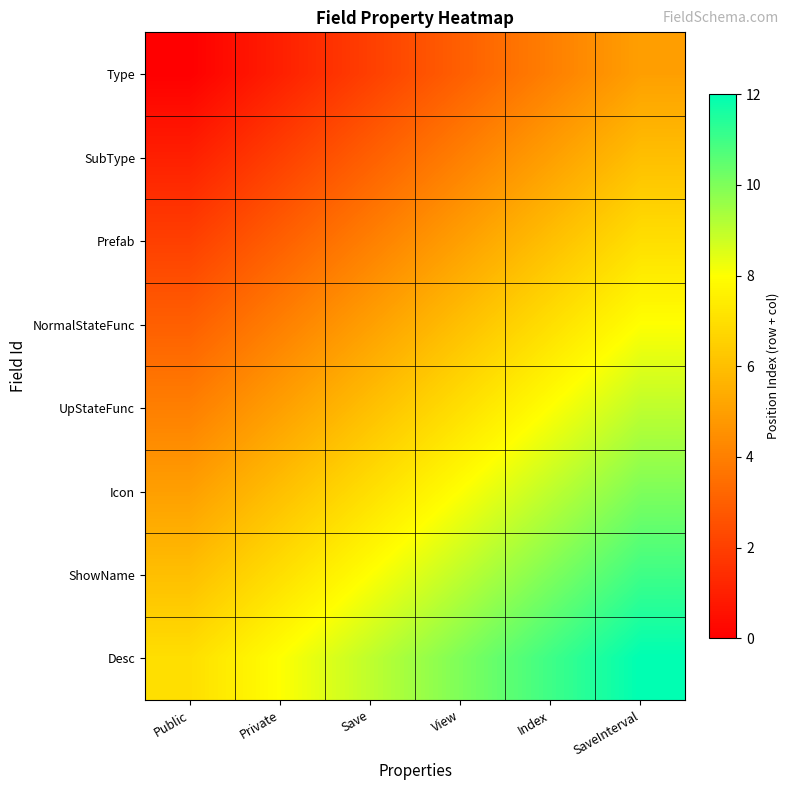

Reading right to left, list all the values displayed in this chart.

Type: SaveInterval=5	Index=4	View=3	Save=2	Private=1	Public=0
SubType: SaveInterval=6	Index=5	View=4	Save=3	Private=2	Public=1
Prefab: SaveInterval=7	Index=6	View=5	Save=4	Private=3	Public=2
NormalStateFunc: SaveInterval=8	Index=7	View=6	Save=5	Private=4	Public=3
UpStateFunc: SaveInterval=9	Index=8	View=7	Save=6	Private=5	Public=4
Icon: SaveInterval=10	Index=9	View=8	Save=7	Private=6	Public=5
ShowName: SaveInterval=11	Index=10	View=9	Save=8	Private=7	Public=6
Desc: SaveInterval=12	Index=11	View=10	Save=9	Private=8	Public=7